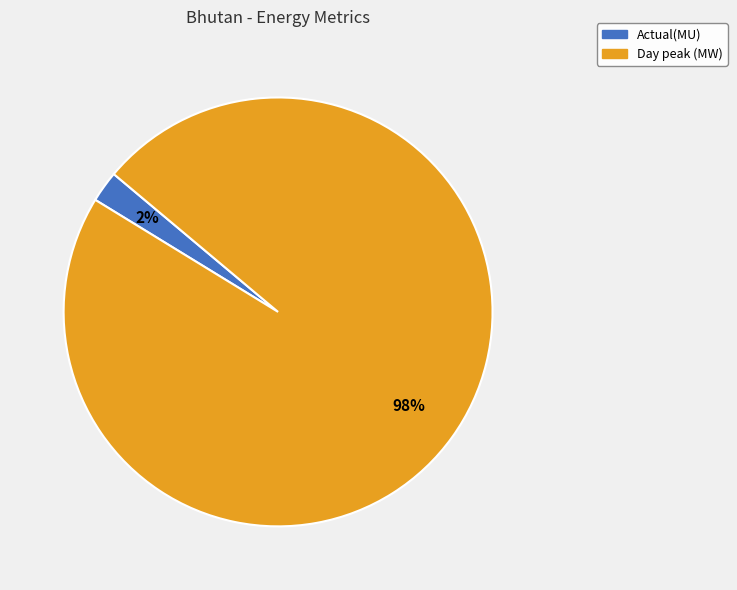

Which category has the smallest portion of the pie?

Actual(MU)